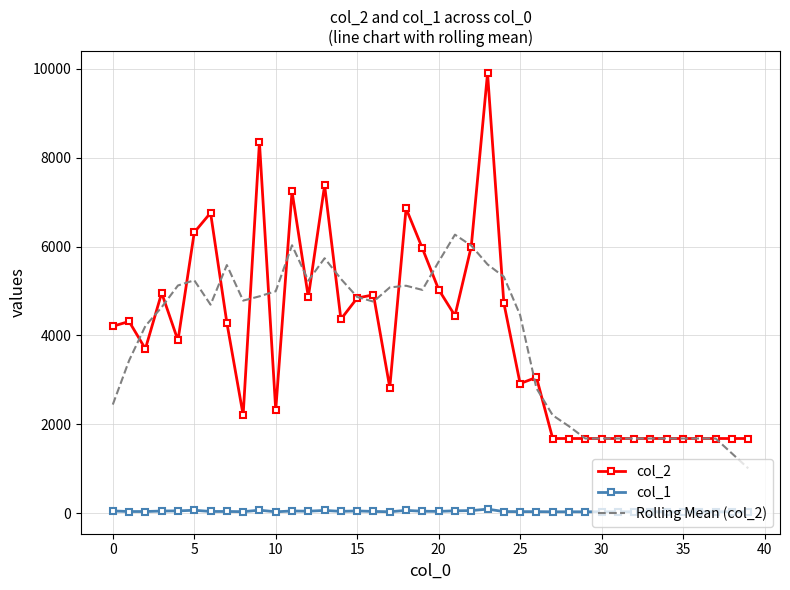

How many values in the col_2 series are below 4207?

20